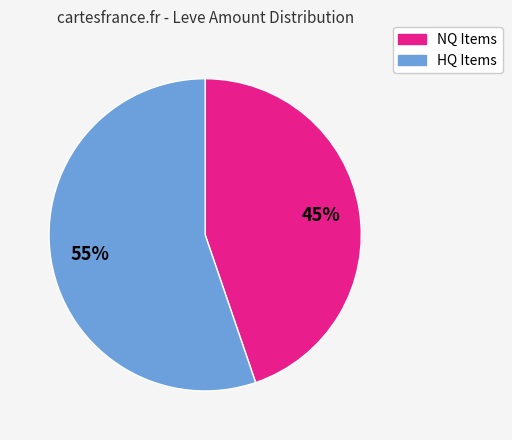

How many segments does this pie chart have?

2